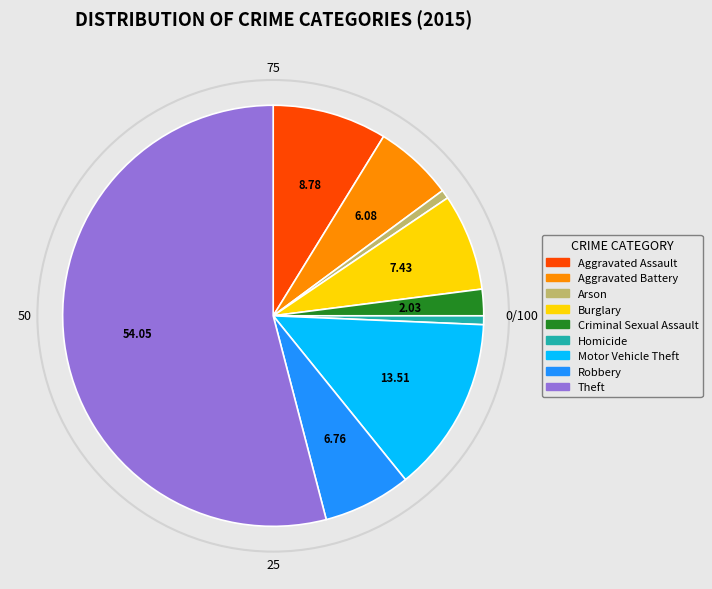

Which has a higher value, Aggravated Battery or Aggravated Assault?

Aggravated Assault